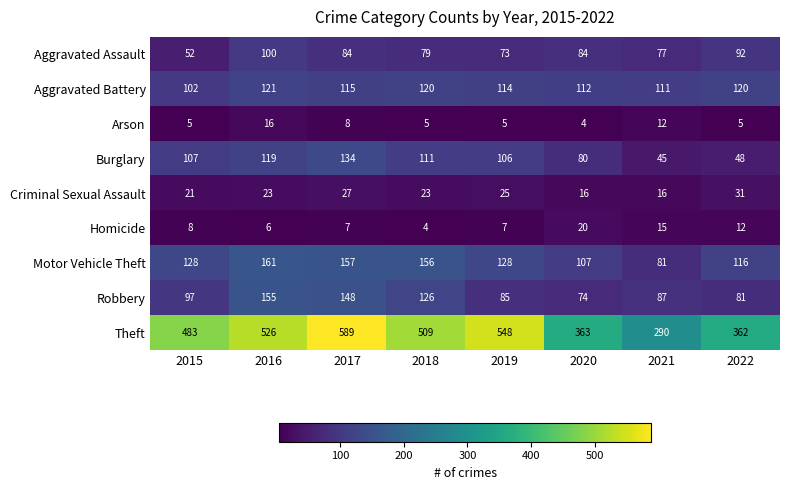

At 2021, list the series in order from smallest to largest.

Arson, Homicide, Criminal Sexual Assault, Burglary, Aggravated Assault, Motor Vehicle Theft, Robbery, Aggravated Battery, Theft